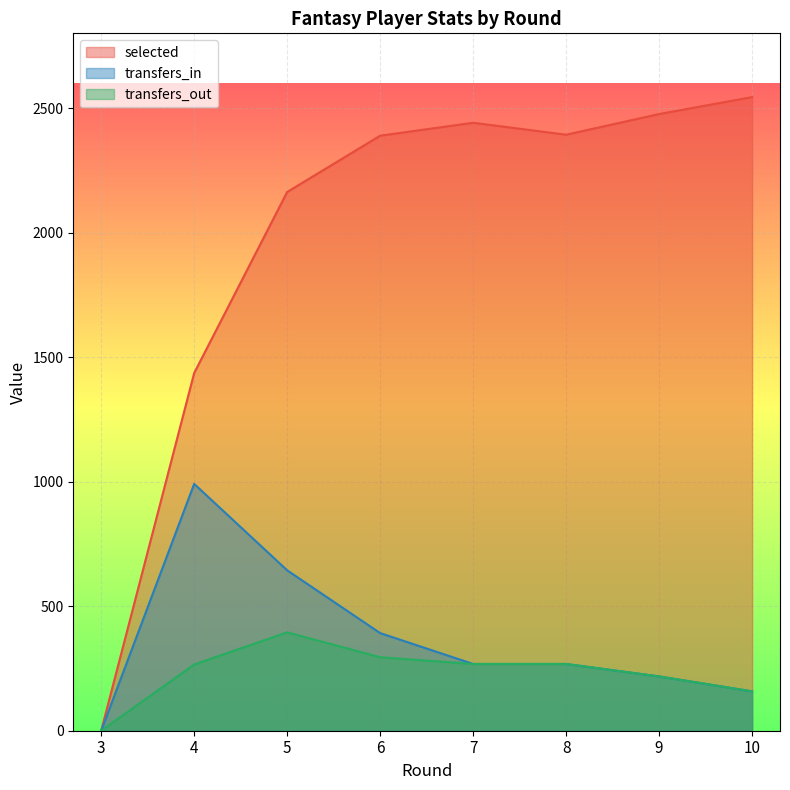

What is the difference between the maximum and second lowest values in the selected series?

1108